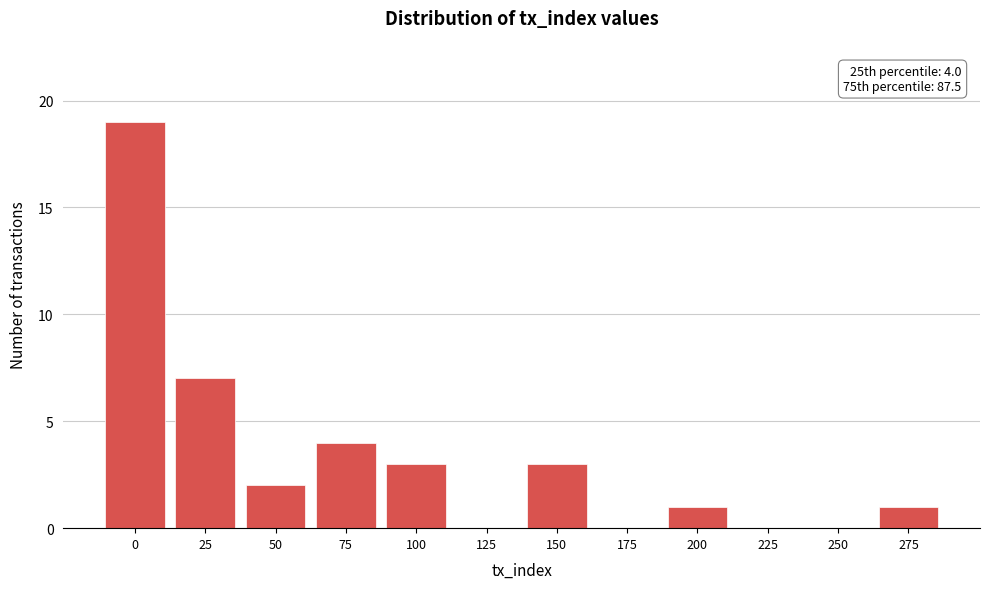

Reading left to right, list all the values displayed in this chart.

0=19	25=7	50=2	75=4	100=3	125=0	150=3	175=0	200=1	225=0	250=0	275=1